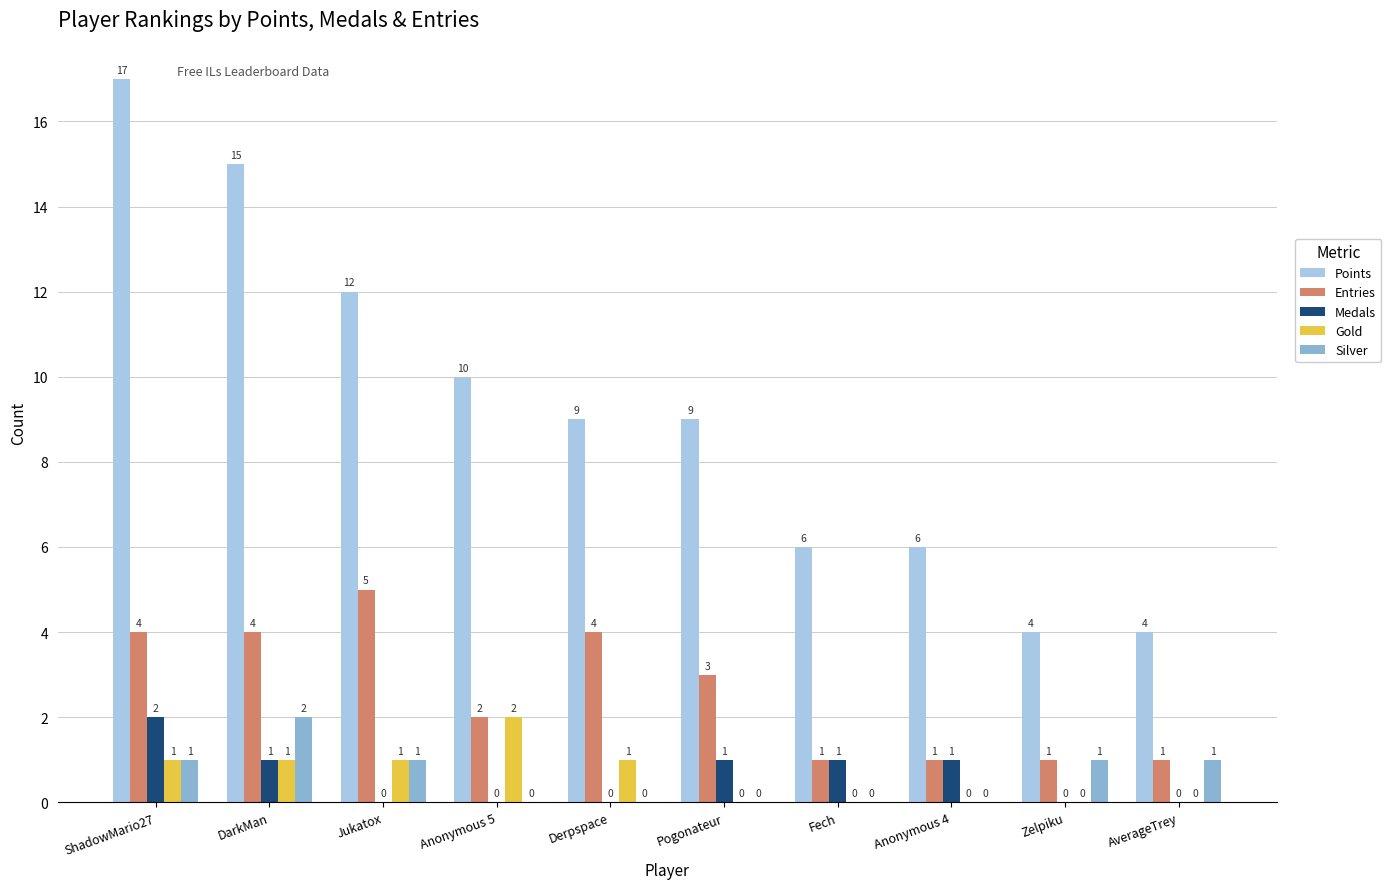

Reading left to right, extract all data points from this chart.

Points: ShadowMario27=17	DarkMan=15	Jukatox=12	Anonymous 5=10	Derpspace=9	Pogonateur=9	Fech=6	Anonymous 4=6	Zelpiku=4	AverageTrey=4
Entries: ShadowMario27=4	DarkMan=4	Jukatox=5	Anonymous 5=2	Derpspace=4	Pogonateur=3	Fech=1	Anonymous 4=1	Zelpiku=1	AverageTrey=1
Medals: ShadowMario27=2	DarkMan=1	Jukatox=0	Anonymous 5=0	Derpspace=0	Pogonateur=1	Fech=1	Anonymous 4=1	Zelpiku=0	AverageTrey=0
Gold: ShadowMario27=1	DarkMan=1	Jukatox=1	Anonymous 5=2	Derpspace=1	Pogonateur=0	Fech=0	Anonymous 4=0	Zelpiku=0	AverageTrey=0
Silver: ShadowMario27=1	DarkMan=2	Jukatox=1	Anonymous 5=0	Derpspace=0	Pogonateur=0	Fech=0	Anonymous 4=0	Zelpiku=1	AverageTrey=1